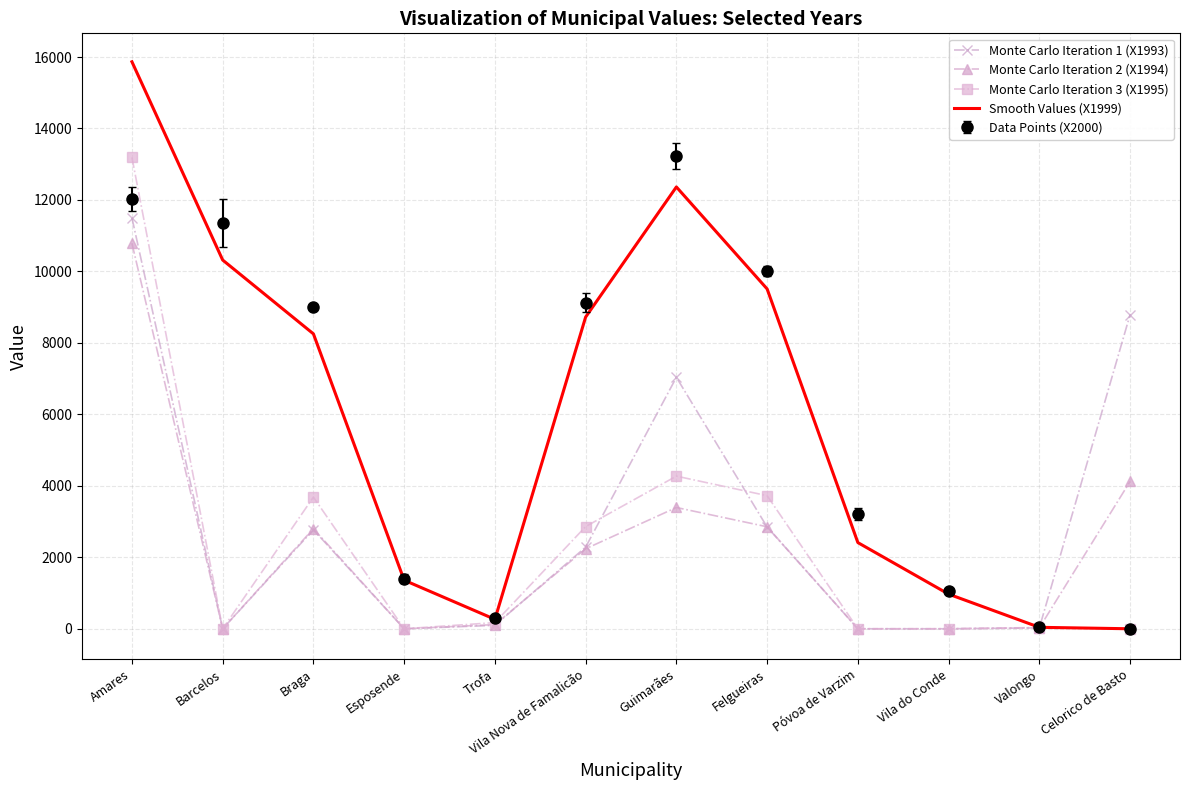

Where does the Monte Carlo Iteration 1 (X1993) series first go above 2284?

Amares